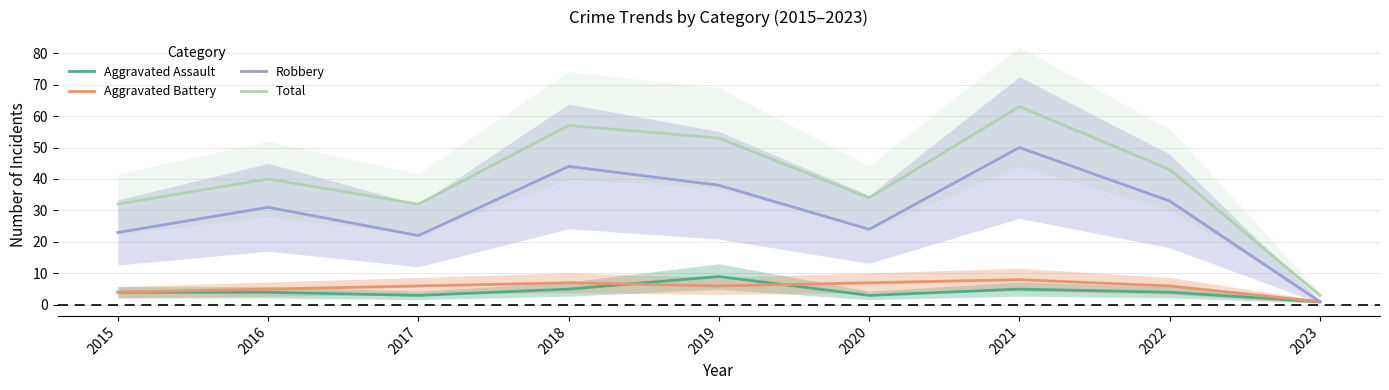

Reading left to right, list all the values displayed in this chart.

Aggravated Assault: 2015=4	2016=4	2017=3	2018=5	2019=9	2020=3	2021=5	2022=4	2023=1
Aggravated Battery: 2015=4	2016=5	2017=6	2018=7	2019=6	2020=7	2021=8	2022=6	2023=1
Robbery: 2015=23	2016=31	2017=22	2018=44	2019=38	2020=24	2021=50	2022=33	2023=1
Total: 2015=32	2016=40	2017=32	2018=57	2019=53	2020=34	2021=63	2022=43	2023=3